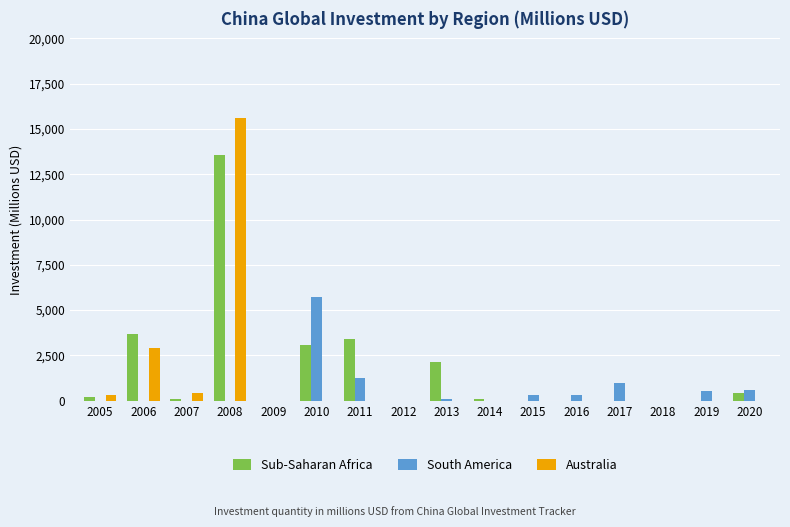

How many categories are shown in the chart?

16